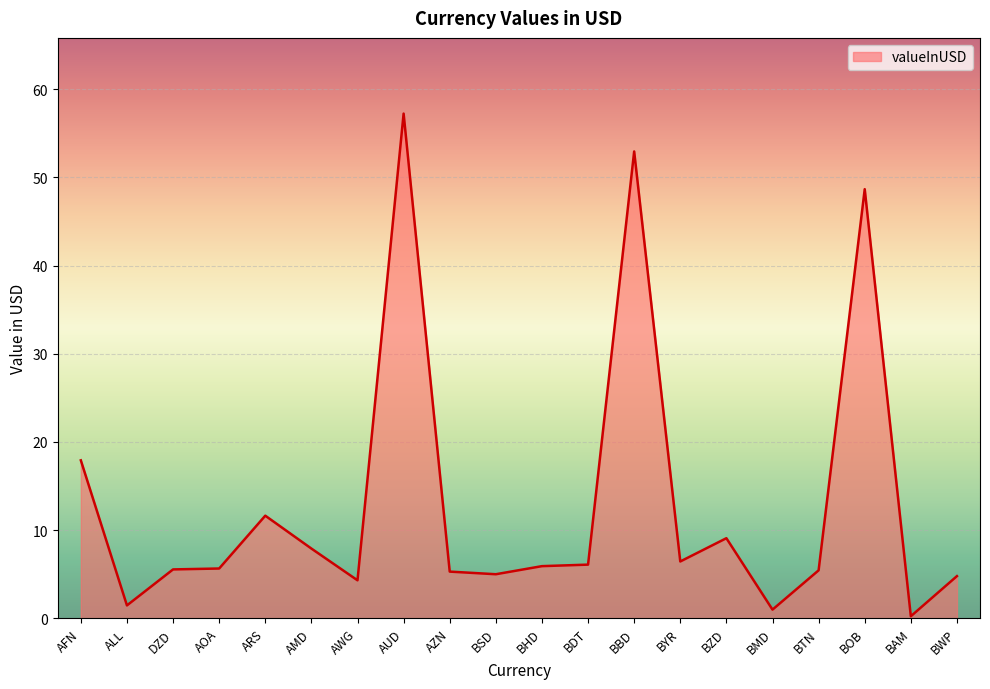

What is the average value?

13.1